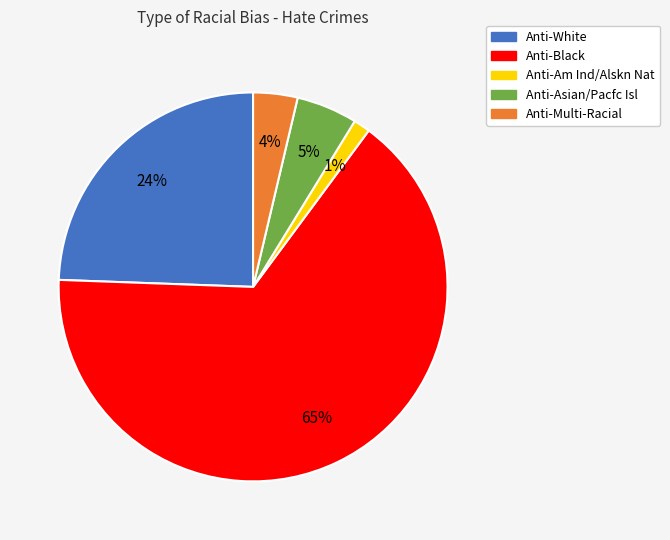

To the nearest percent, what is the average slice percentage?

20%